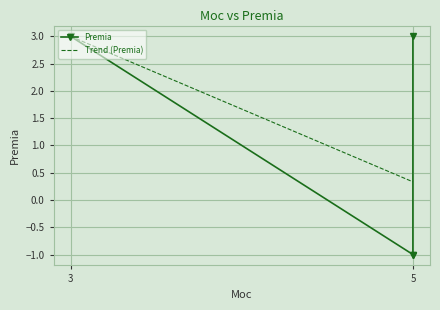

True or false: the data has more than 1 interior local peaks.

False